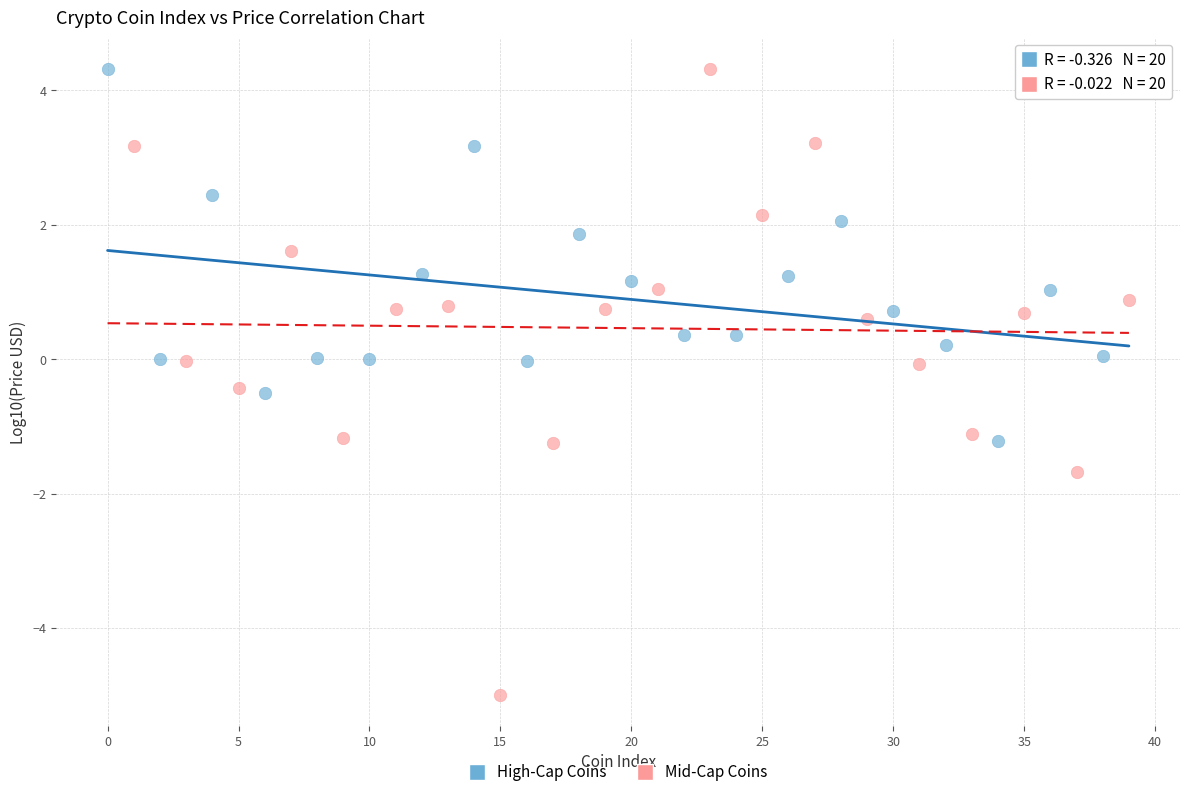

What are all the series names shown in the legend?

High-Cap Coins, Mid-Cap Coins